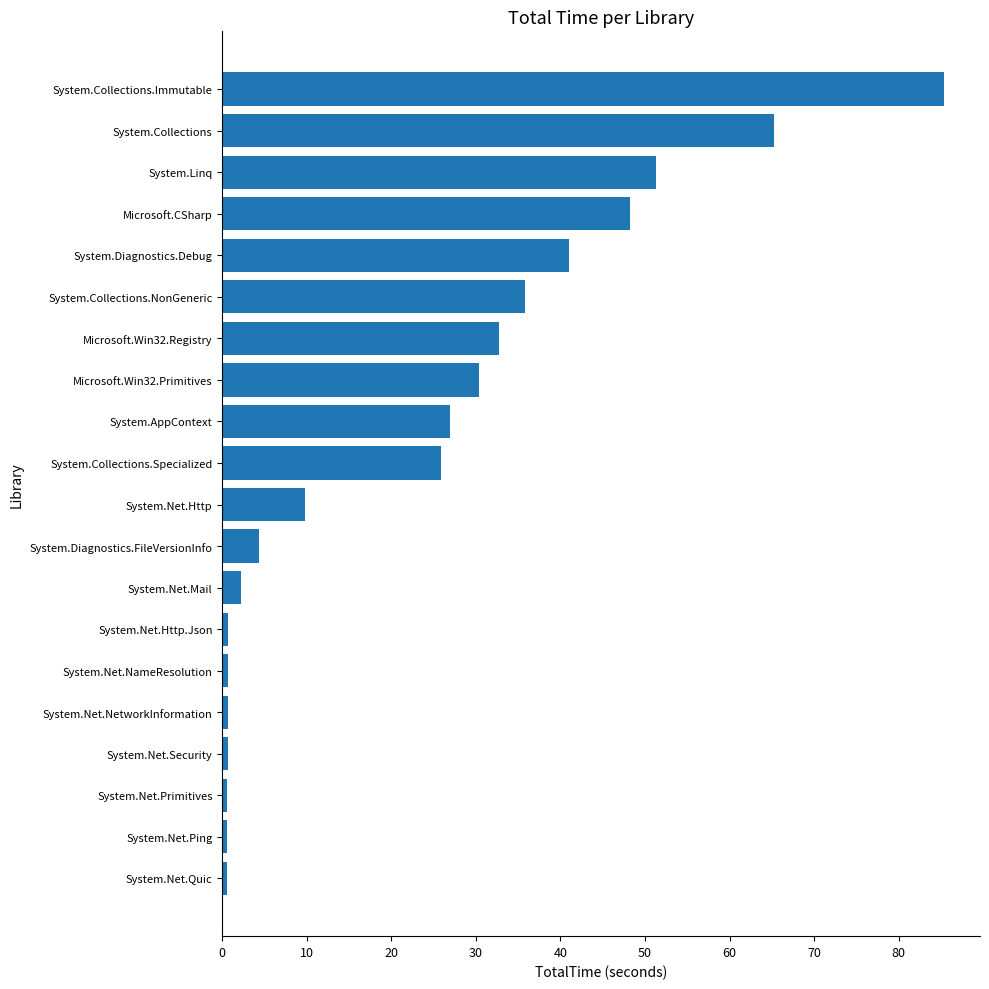

At which category does the chart reach its peak across all series?

System.Collections.Immutable